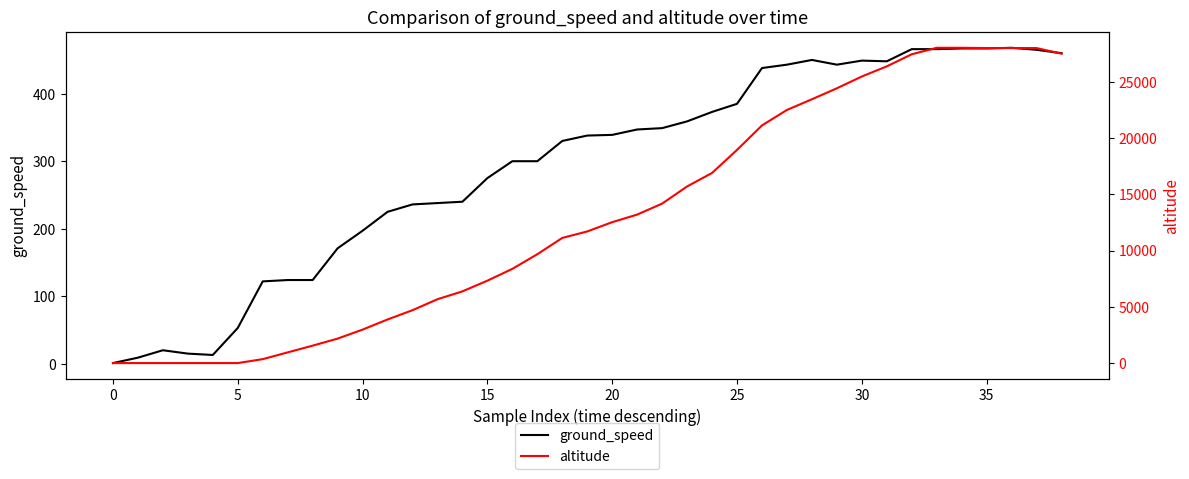

Rank the series by their average value, from highest to lowest.

altitude, ground_speed